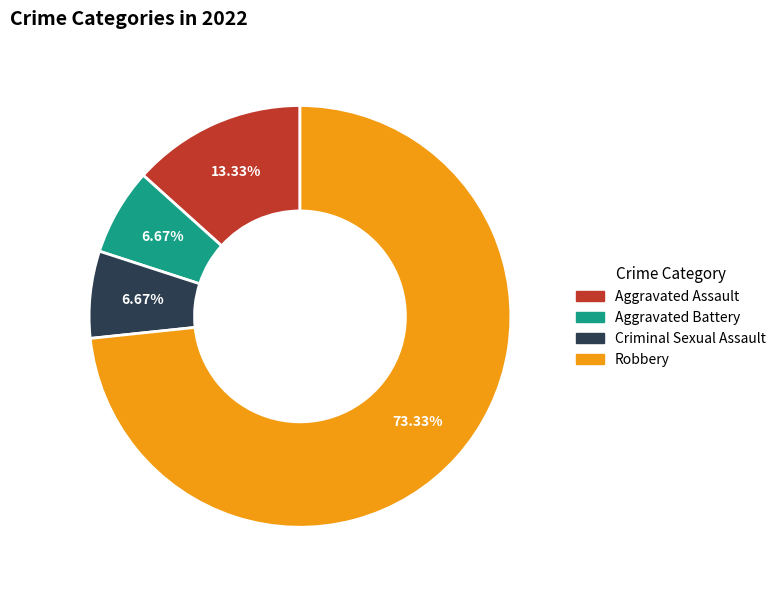

Do Aggravated Battery and Robbery together represent more than half of the pie?

Yes